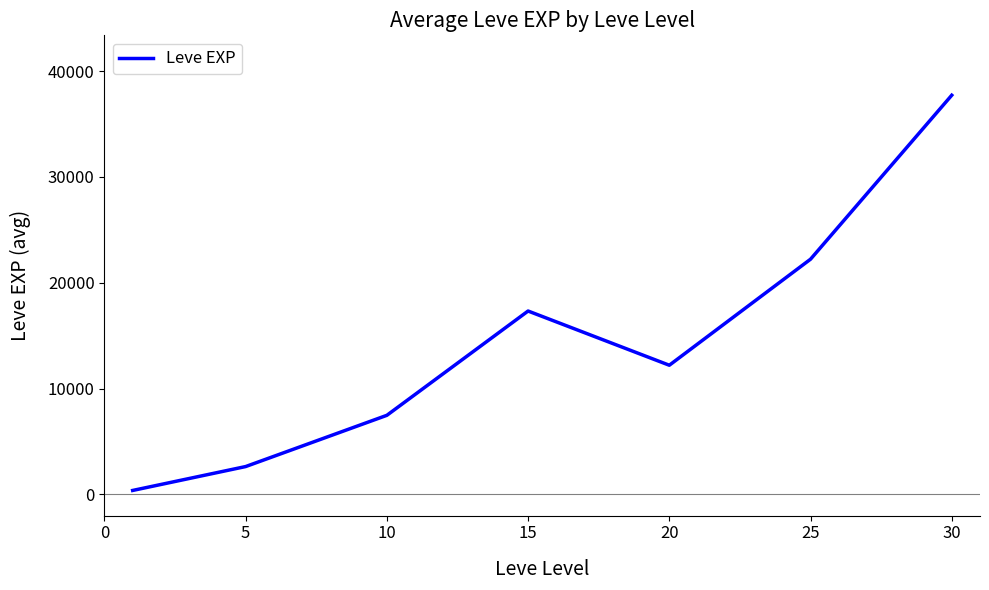

What is the sum of all values?

99973.7